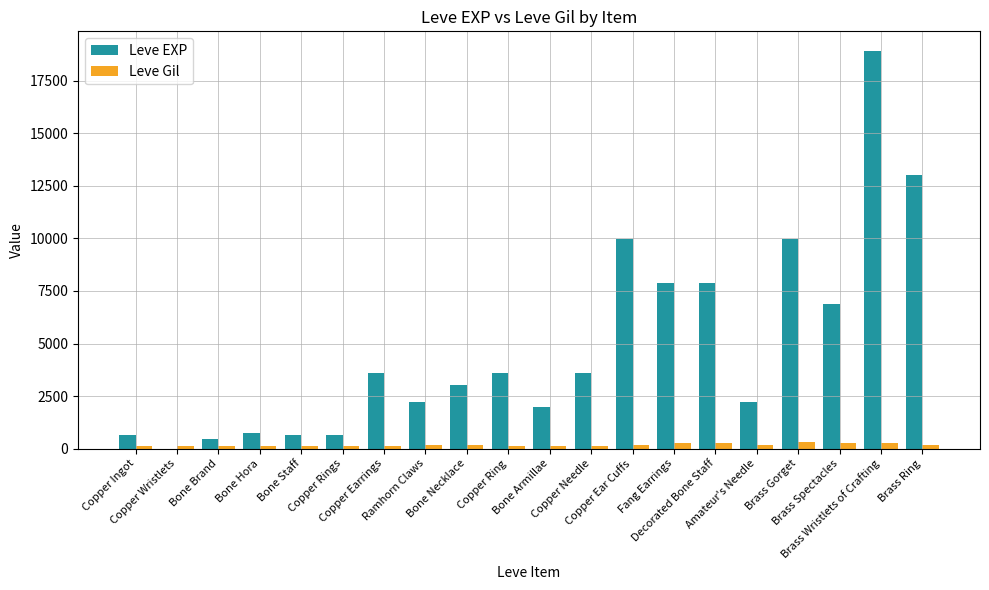

What is the difference between the Leve EXP values at Copper Ingot and Copper Ring?

2970